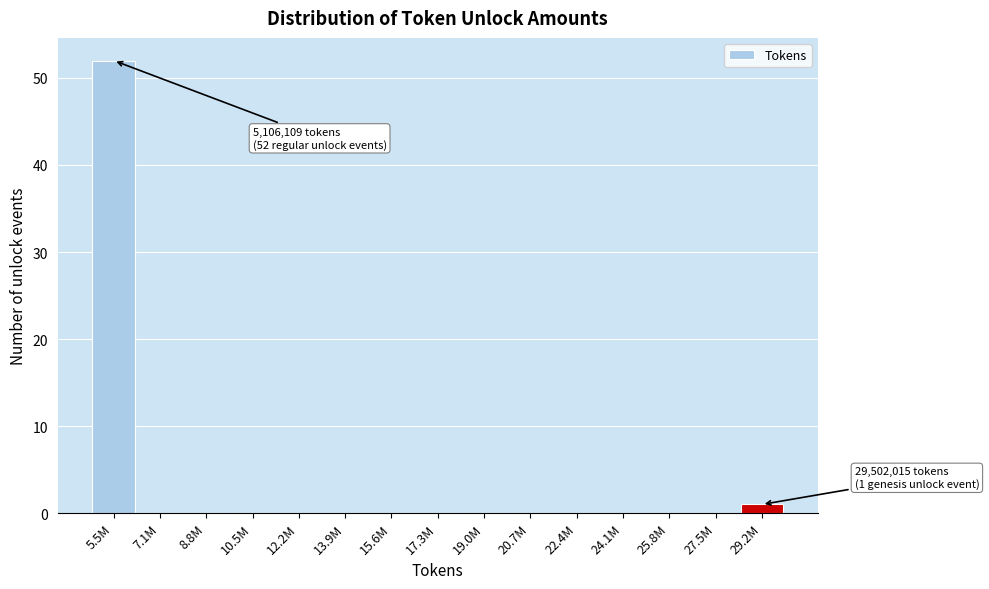

Reading left to right, what are all the values shown in this chart?

5.5M=52	7.1M=0	8.8M=0	10.5M=0	12.2M=0	13.9M=0	15.6M=0	17.3M=0	19.0M=0	20.7M=0	22.4M=0	24.1M=0	25.8M=0	27.5M=0	29.2M=1